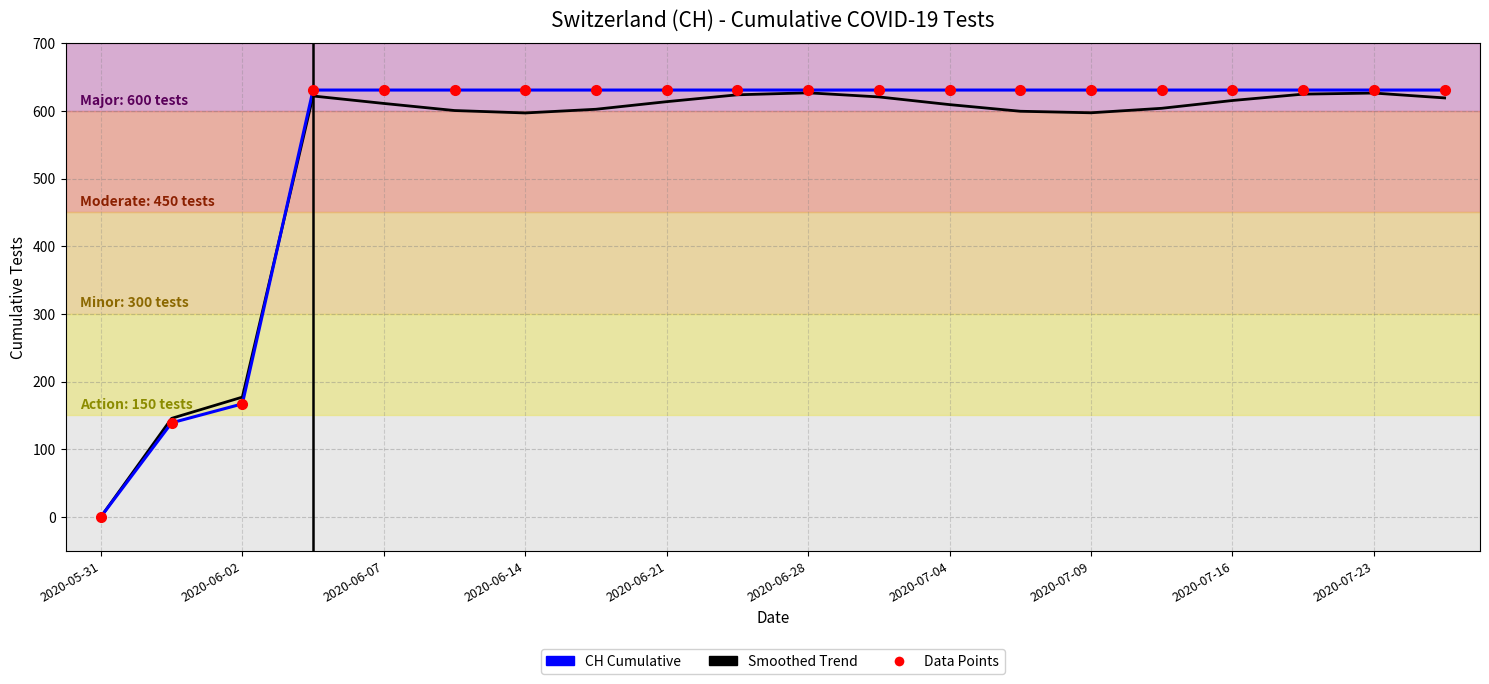

What is the maximum value shown in the chart?

631.0